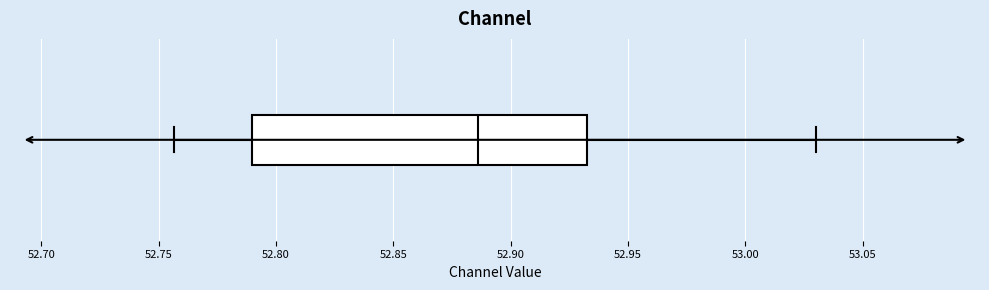

Read this box plot against the x-axis: the position of the median line, the range covered by the box, and the ends of both whiskers. The values are not printed on the chart, so give them approximately, as read against the axis.

median 52.885, box 52.790 to 52.935, whiskers 52.755 to 53.030